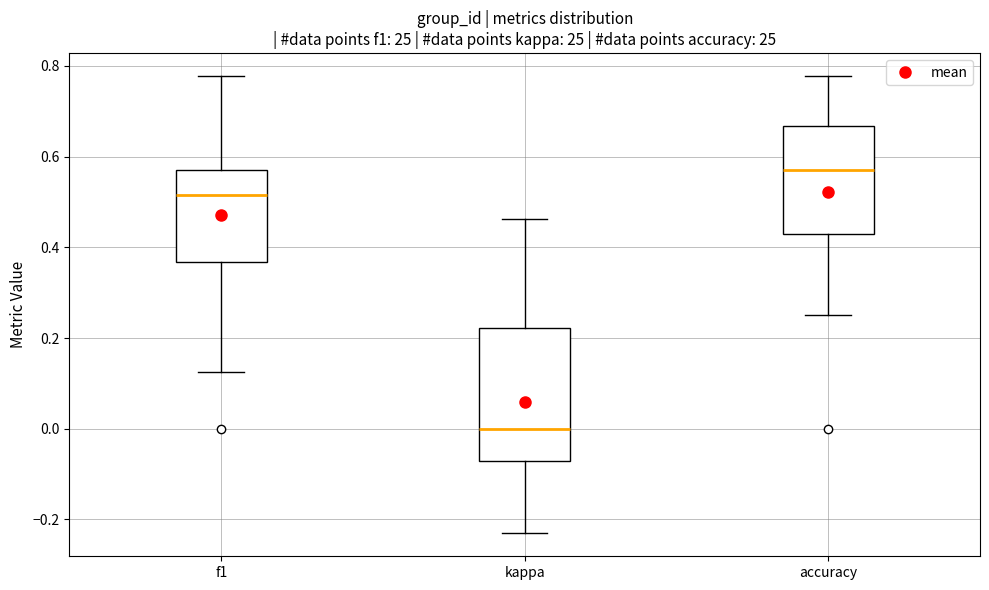

Which box has the lowest median line?

kappa